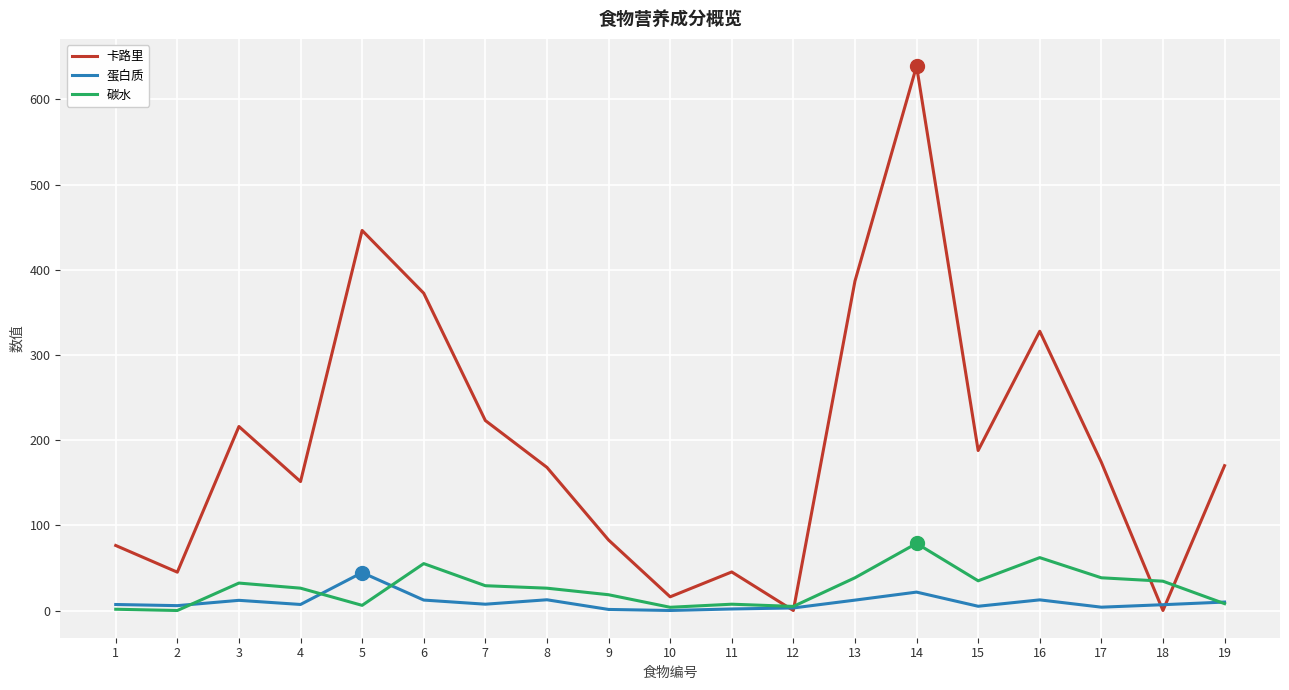

List the series in order of their peak value, highest first.

卡路里, 碳水, 蛋白质